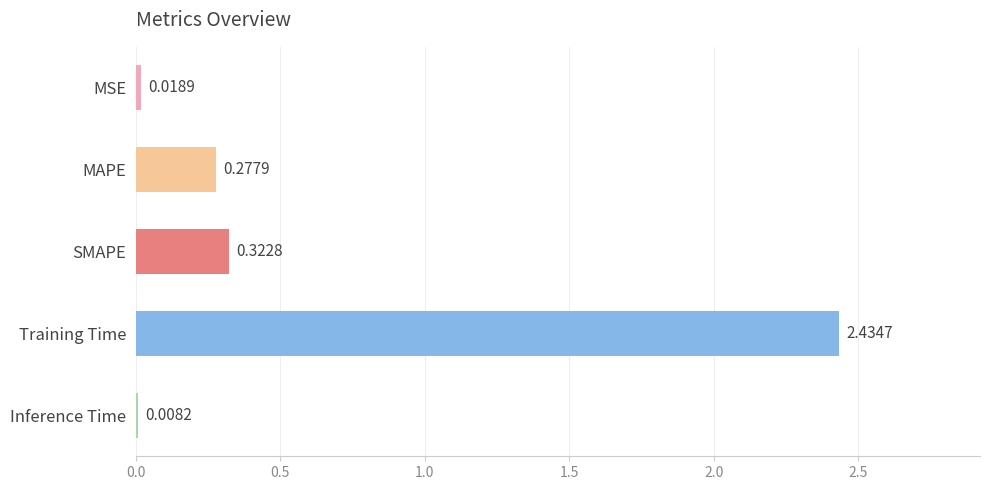

What is the sum of all values?

3.1